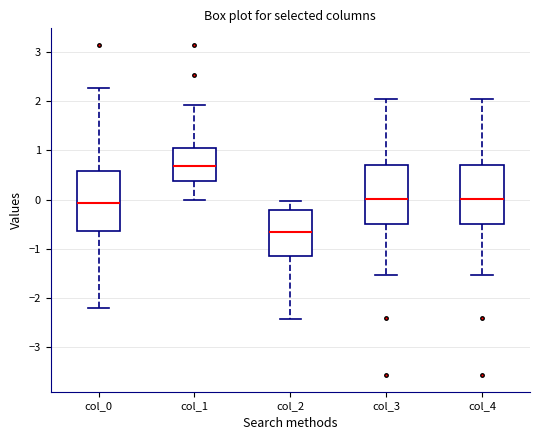

Reading left to right, read every box against the y-axis: the position of its median line, the range the box covers, and the ends of its whiskers. The values are not printed on the chart, so give them approximately, as read against the axis.

col_0: median -0.1, box -0.6 to 0.6, whiskers -2.2 to 2.3
col_1: median 0.7, box 0.4 to 1.1, whiskers 0.0 to 1.9
col_2: median -0.7, box -1.2 to -0.2, whiskers -2.4 to 0.0
col_3: median 0.0, box -0.5 to 0.7, whiskers -1.5 to 2.0
col_4: median 0.0, box -0.5 to 0.7, whiskers -1.5 to 2.0